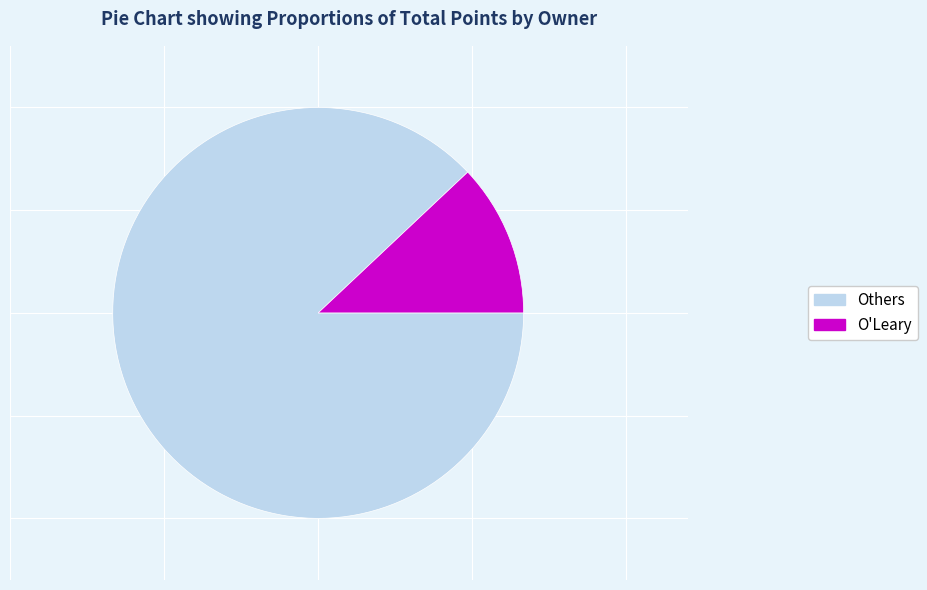

Is there any slice that represents more than half of the pie?

Yes